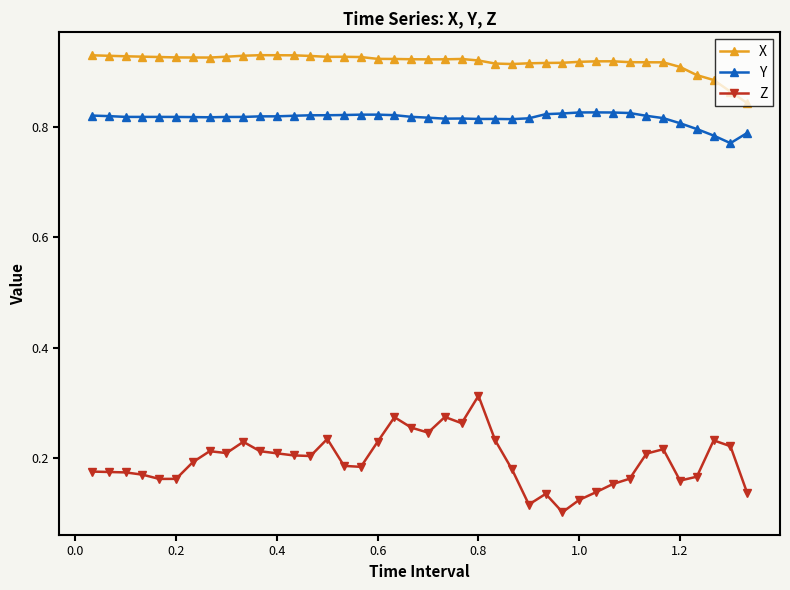

What are all the series names shown in the legend?

X, Y, Z